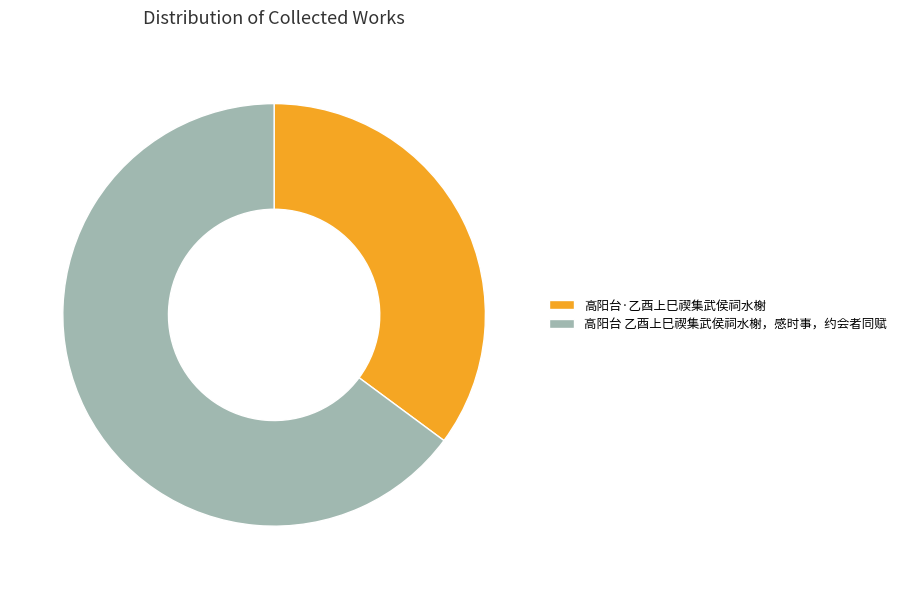

How many segments does this pie chart have?

2